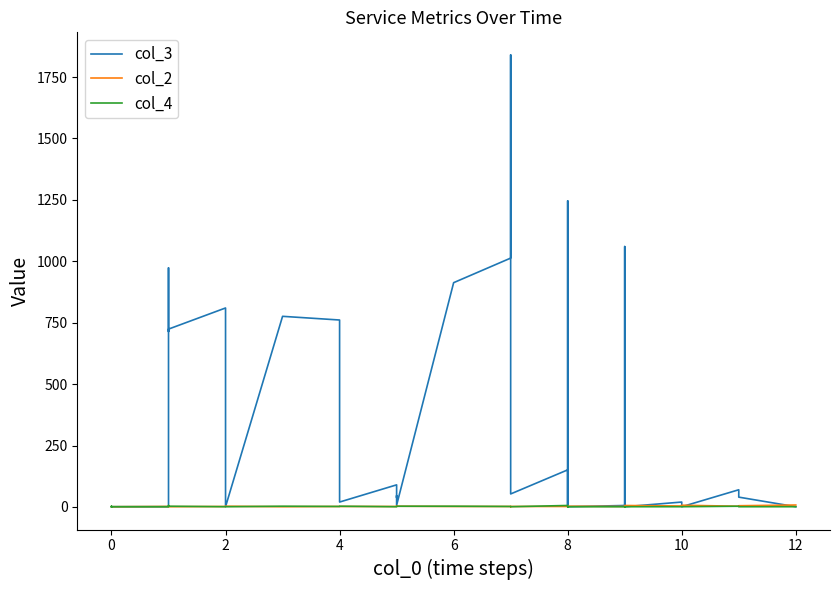

At which category does the chart reach its minimum across all series?

4